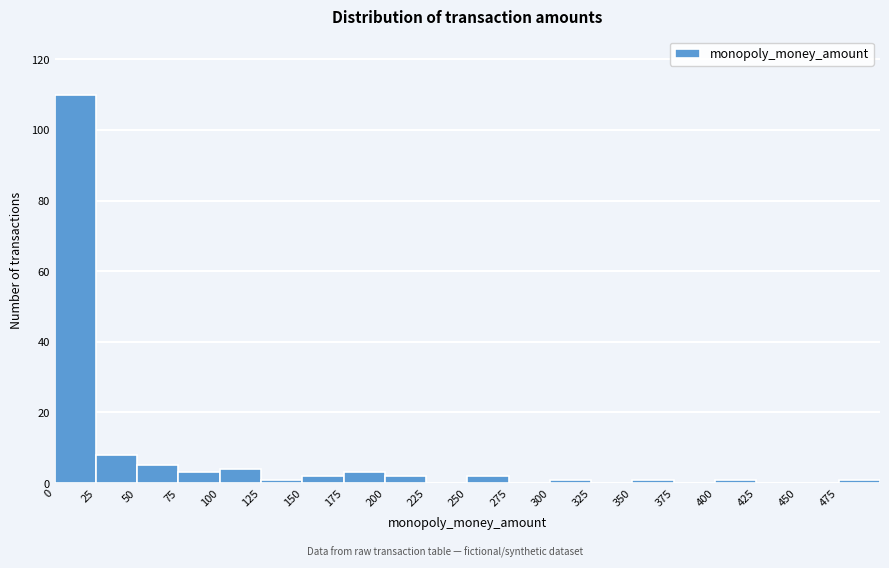

Which range on the x-axis has the tallest bar?

0 to 25